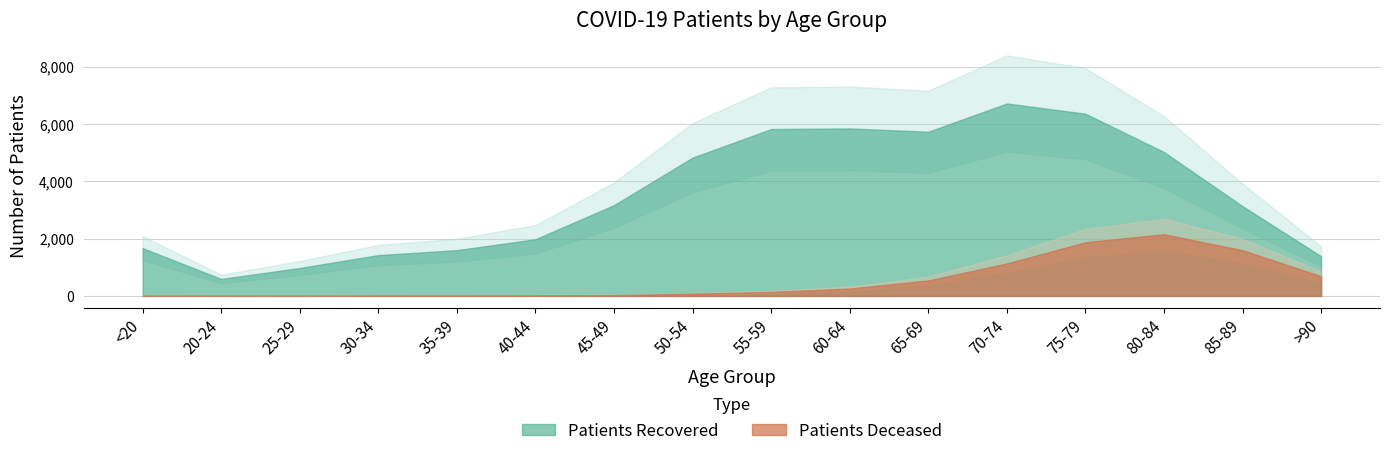

Does the chart have visible grid lines?

Yes